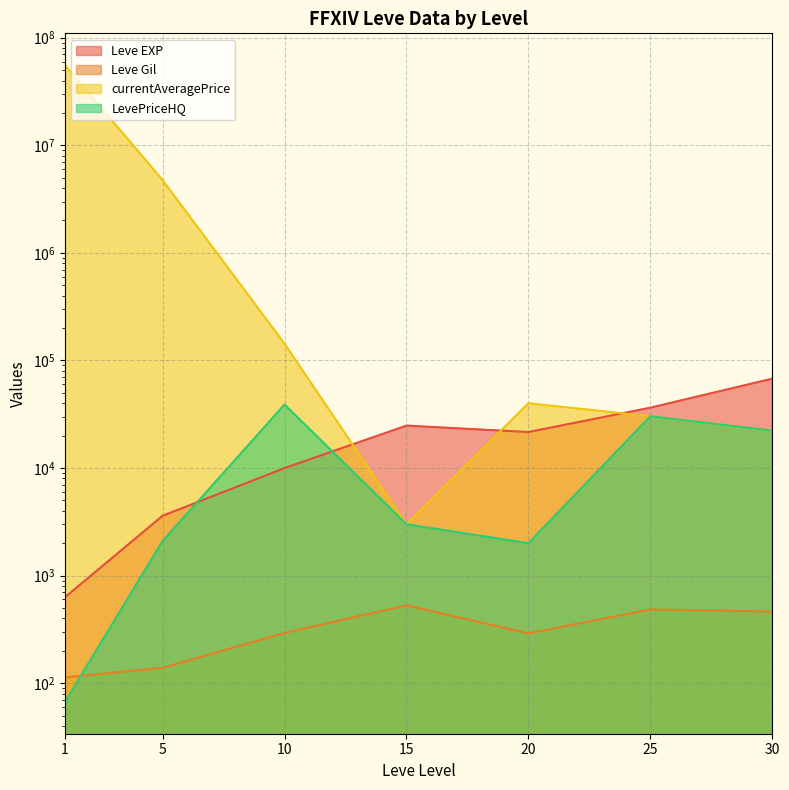

Which series has the widest spread of values?

currentAveragePrice